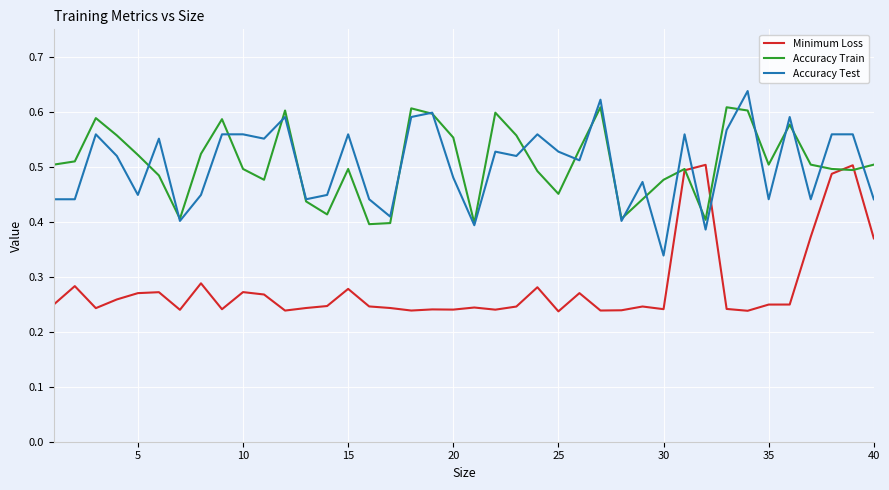

True or false: Accuracy Train has a value of 0.5 at 40.

True